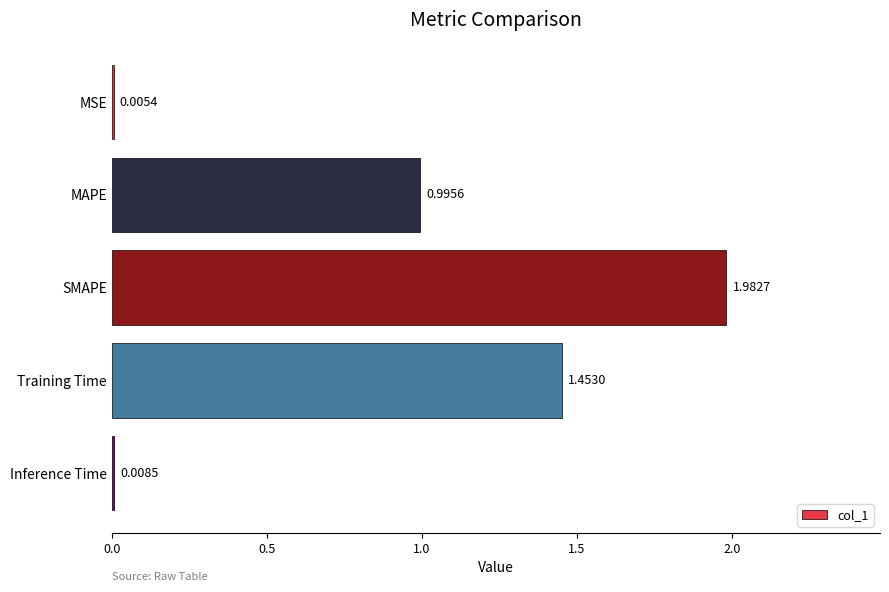

Which category has the highest value across all series?

SMAPE